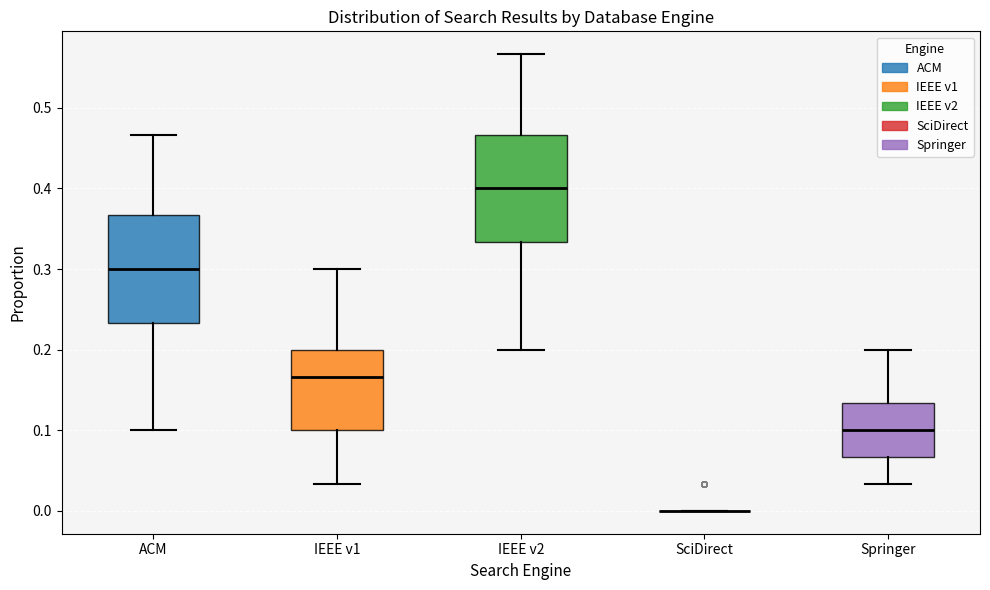

Reading left to right, transcribe this box plot: for each box, give where its median line is, the range the box spans, and where its two whiskers end, as read against the y-axis. The values are not printed on the chart, so give them approximately, as read against the axis.

ACM: median 0.30, box 0.23 to 0.37, whiskers 0.10 to 0.47
IEEE v1: median 0.17, box 0.10 to 0.20, whiskers 0.03 to 0.30
IEEE v2: median 0.40, box 0.33 to 0.47, whiskers 0.20 to 0.57
SciDirect: box collapsed to a line at 0.00, whiskers 0.00 to 0.00
Springer: median 0.10, box 0.07 to 0.13, whiskers 0.03 to 0.20